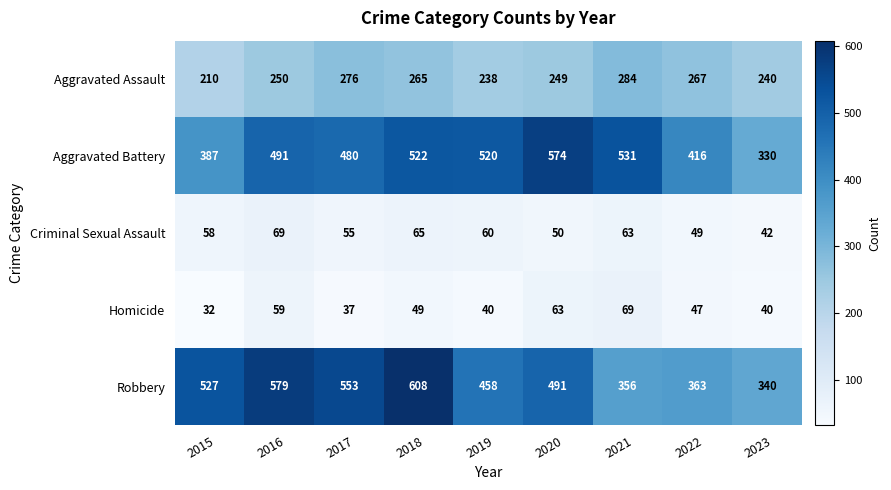

What is the average value of the Aggravated Battery series?

472